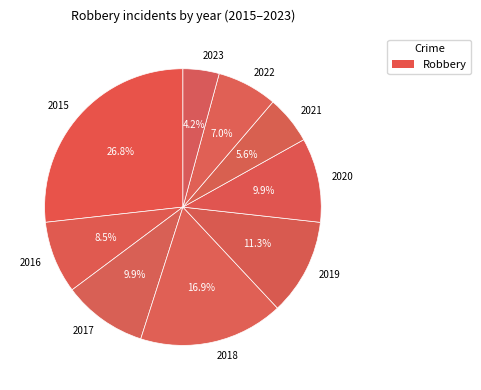

To the nearest percent, what is the difference between the largest and smallest slice percentages?

23%